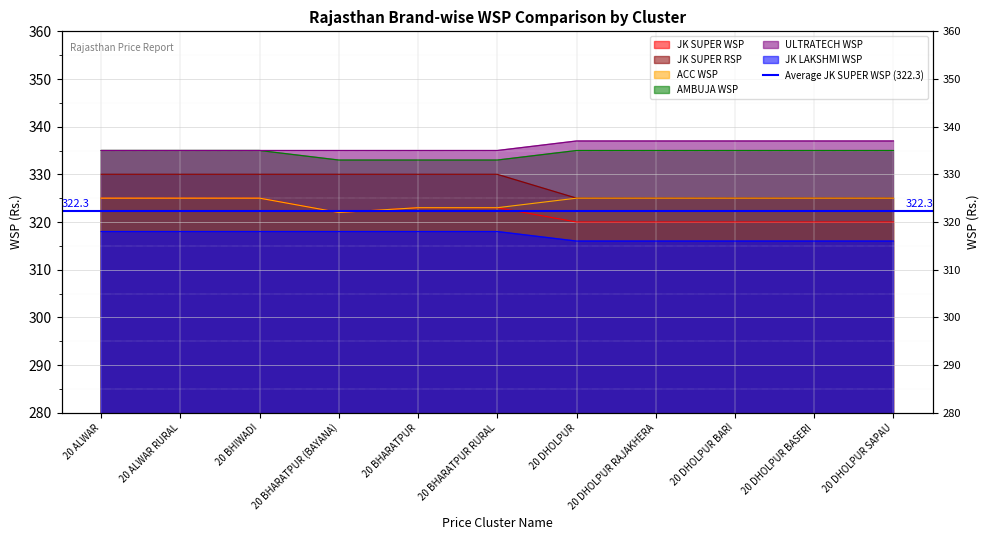

What is the lowest value of the AMBUJA WSP series?

333